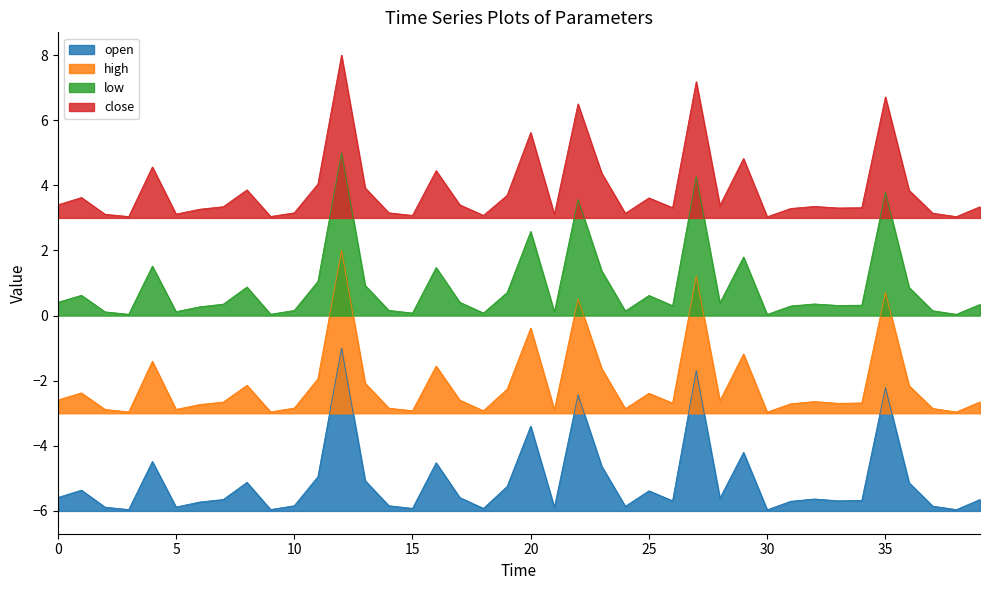

List the series in order of their overall mean, lowest first.

open, high, low, close